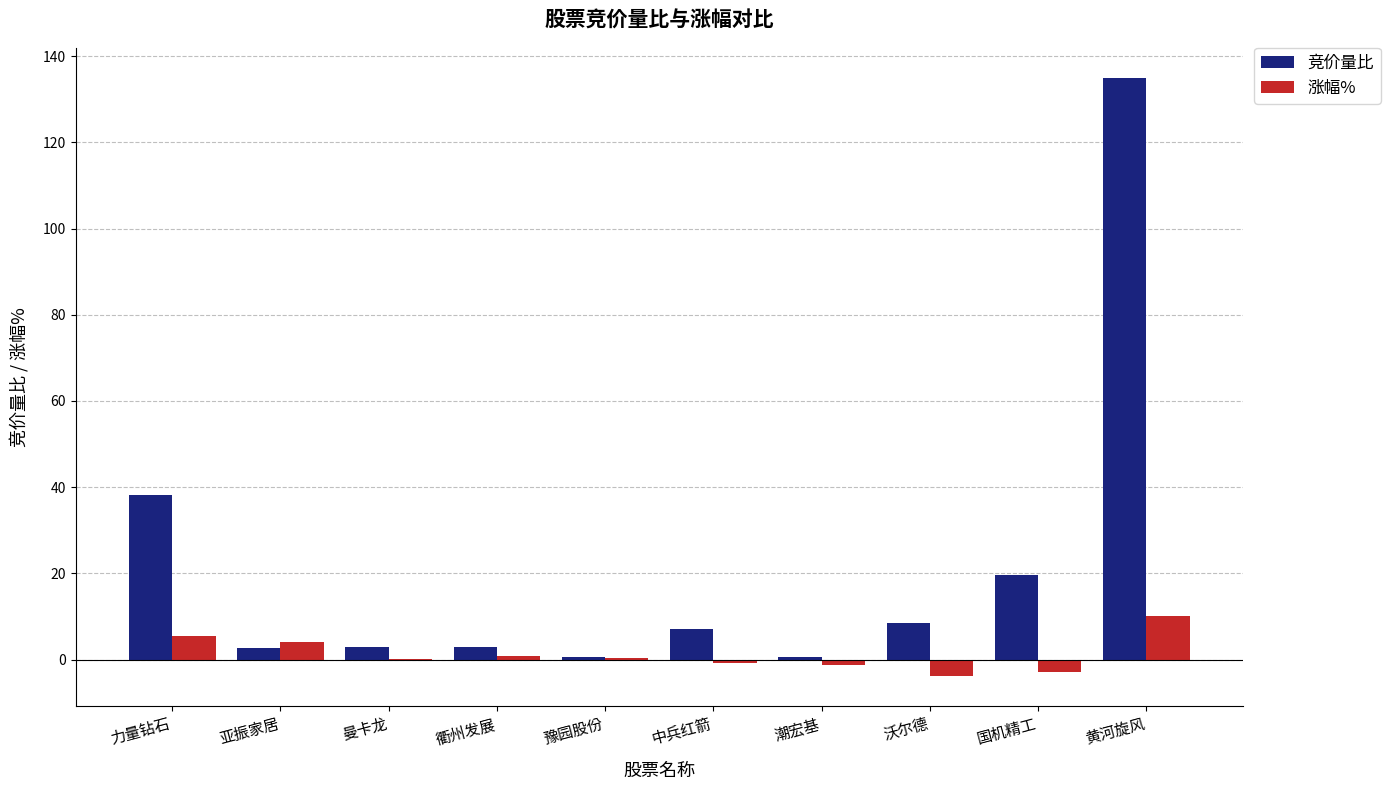

What is the maximum value shown in the chart?

135.0